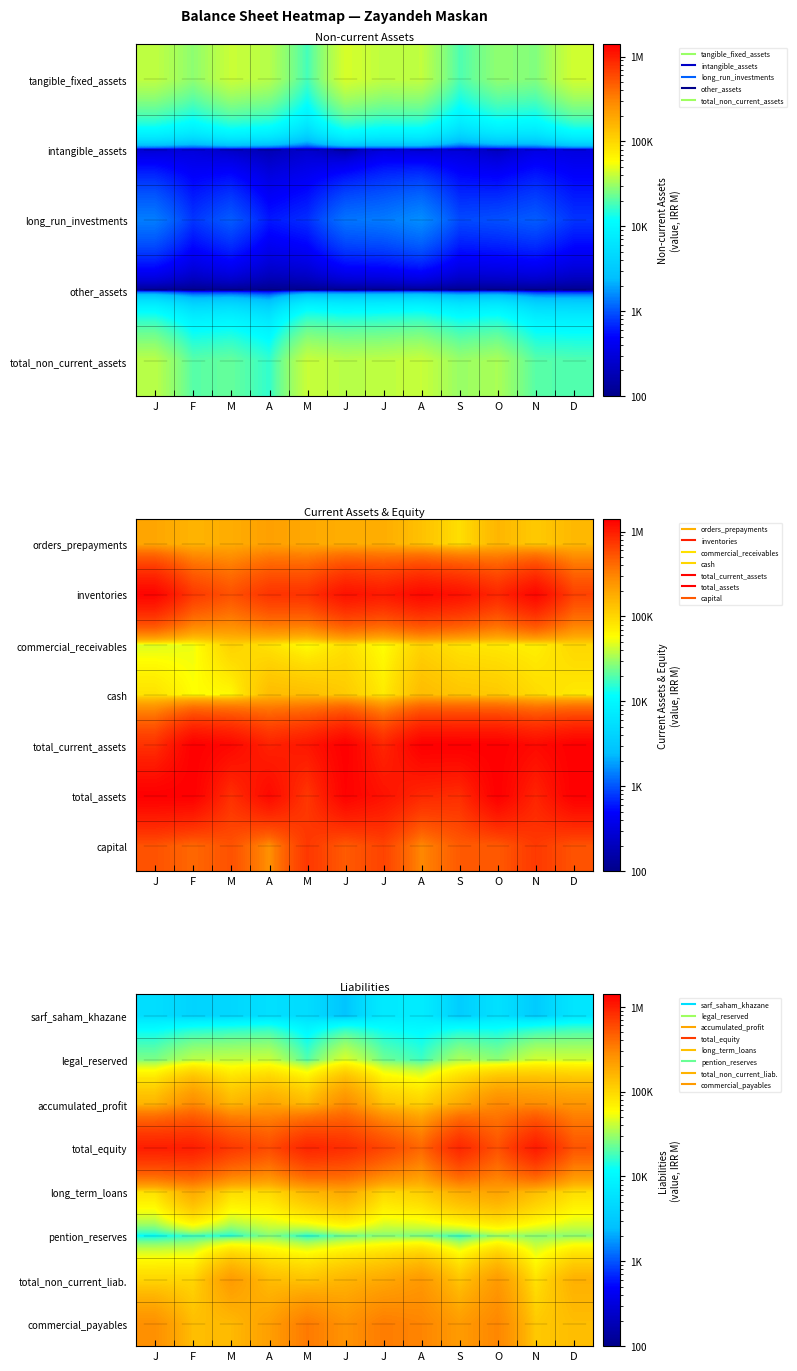

The total_equity series shows 354528.6 at M. True or false?

False